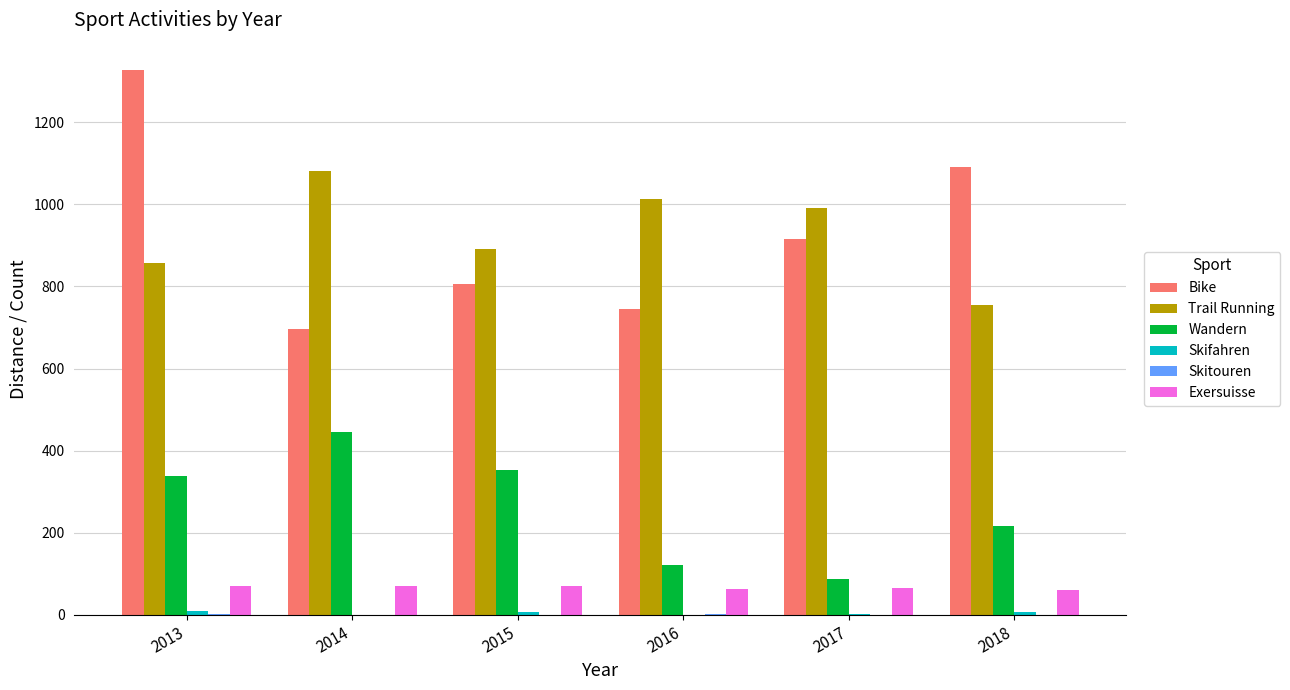

Which series has the largest range (max minus min)?

Bike